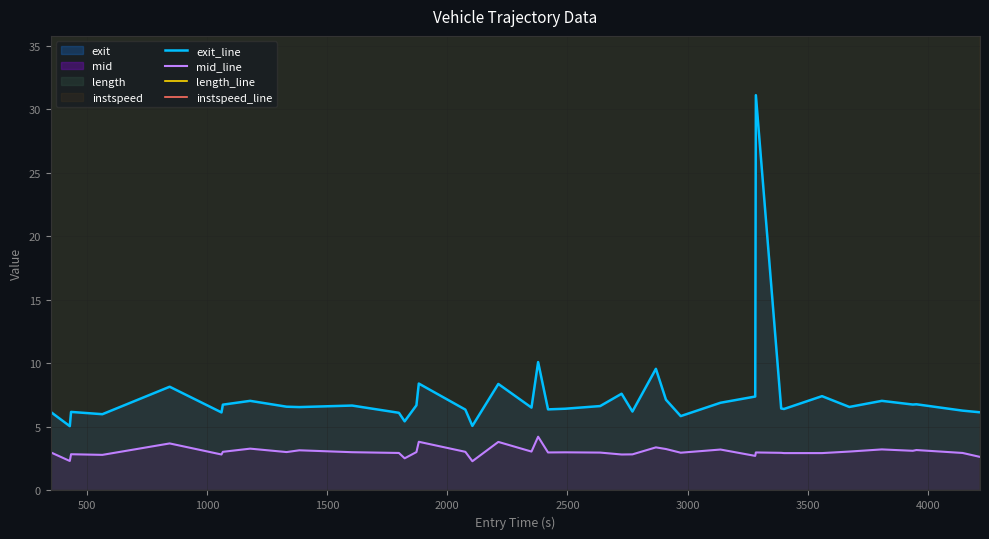

True or false: instspeed_line and exit_line cross at least once.

False